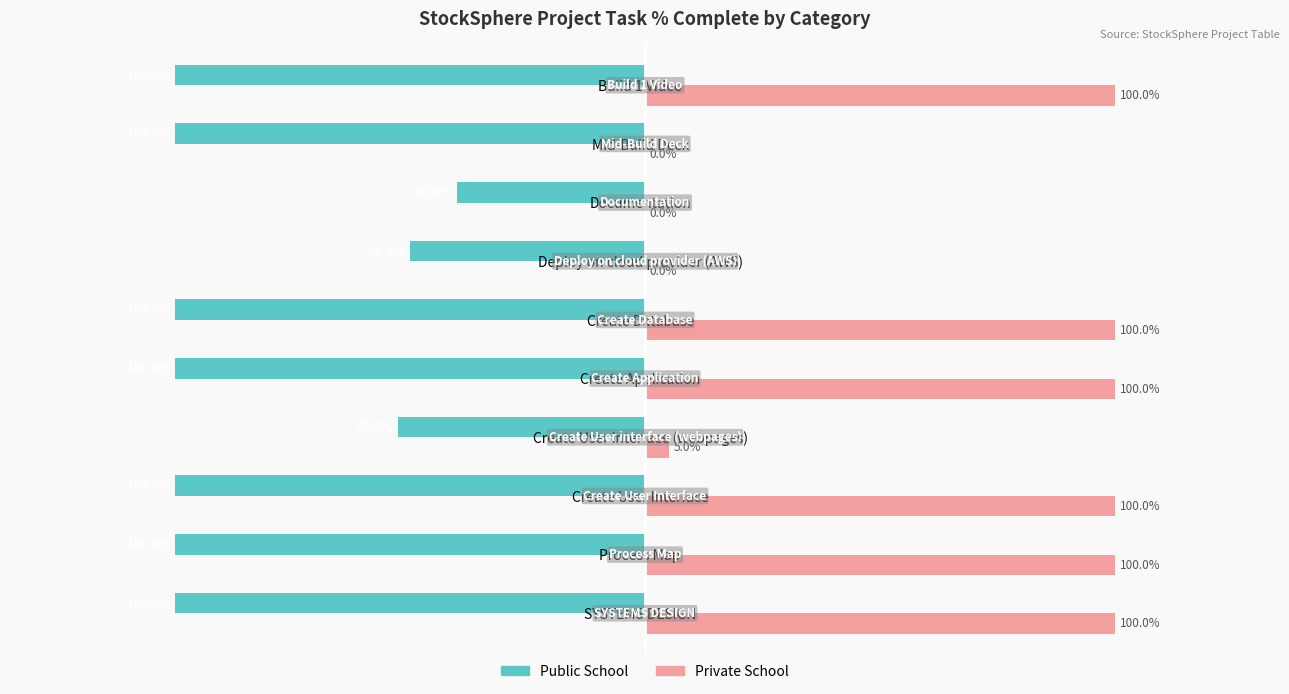

What is the difference between the maximum and minimum values in the Private School series?

1.0